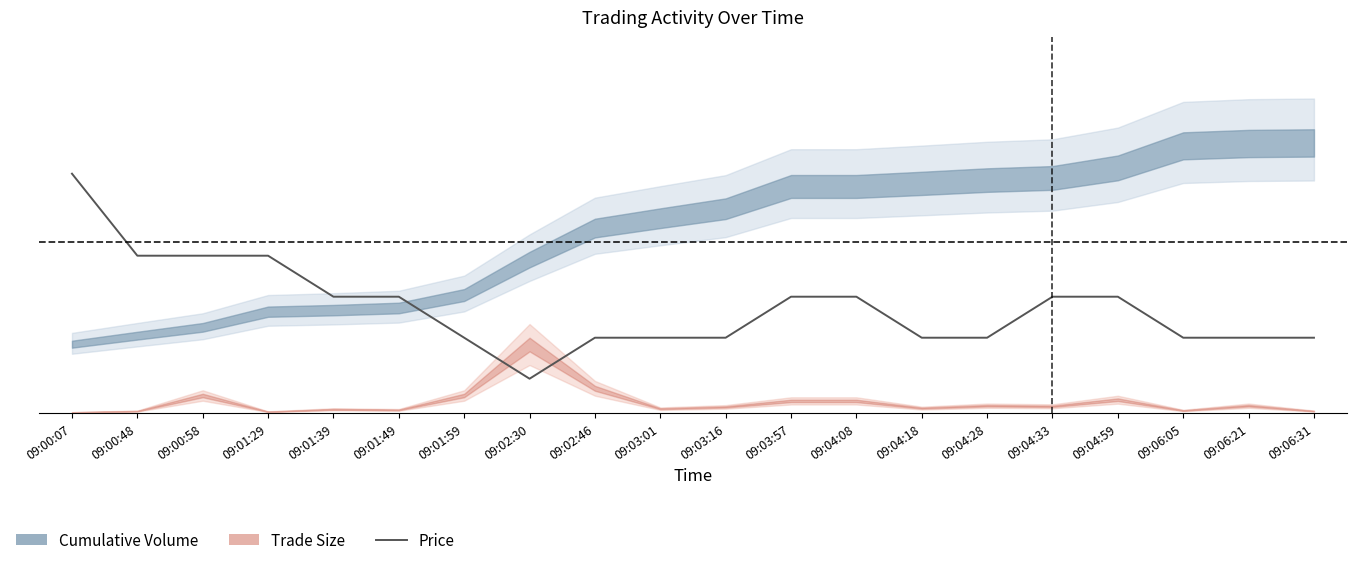

How many interior local valleys (lower than both neighbors) does the data have?

1